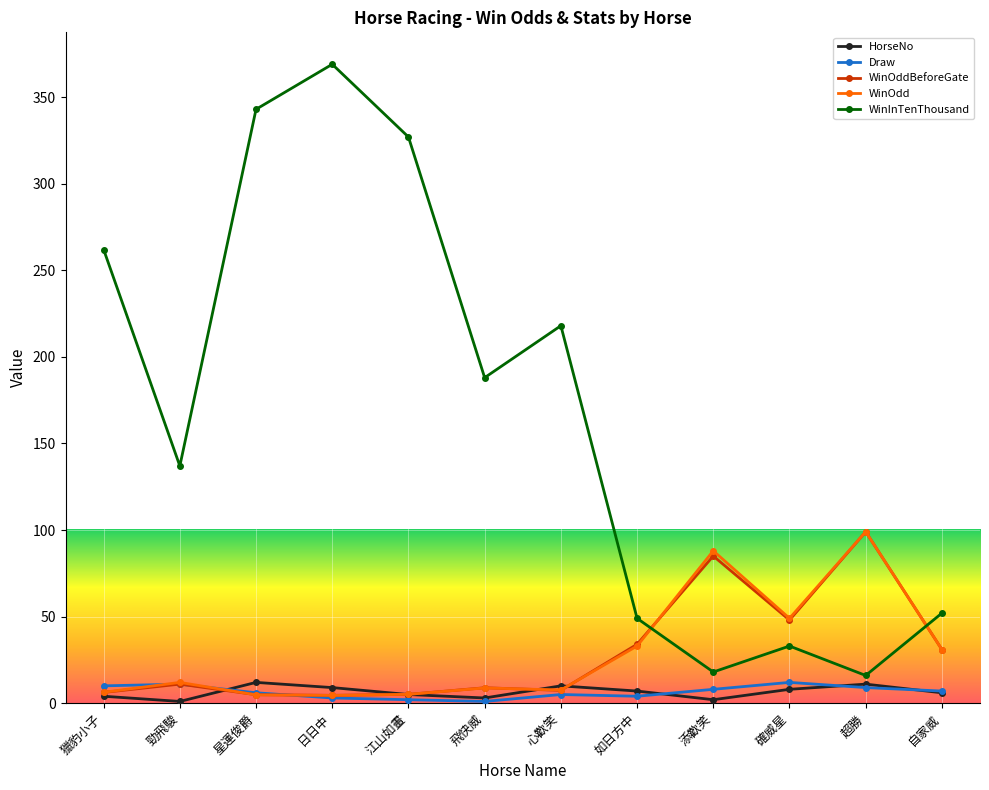

Which label corresponds to the largest value in the chart?

日日中